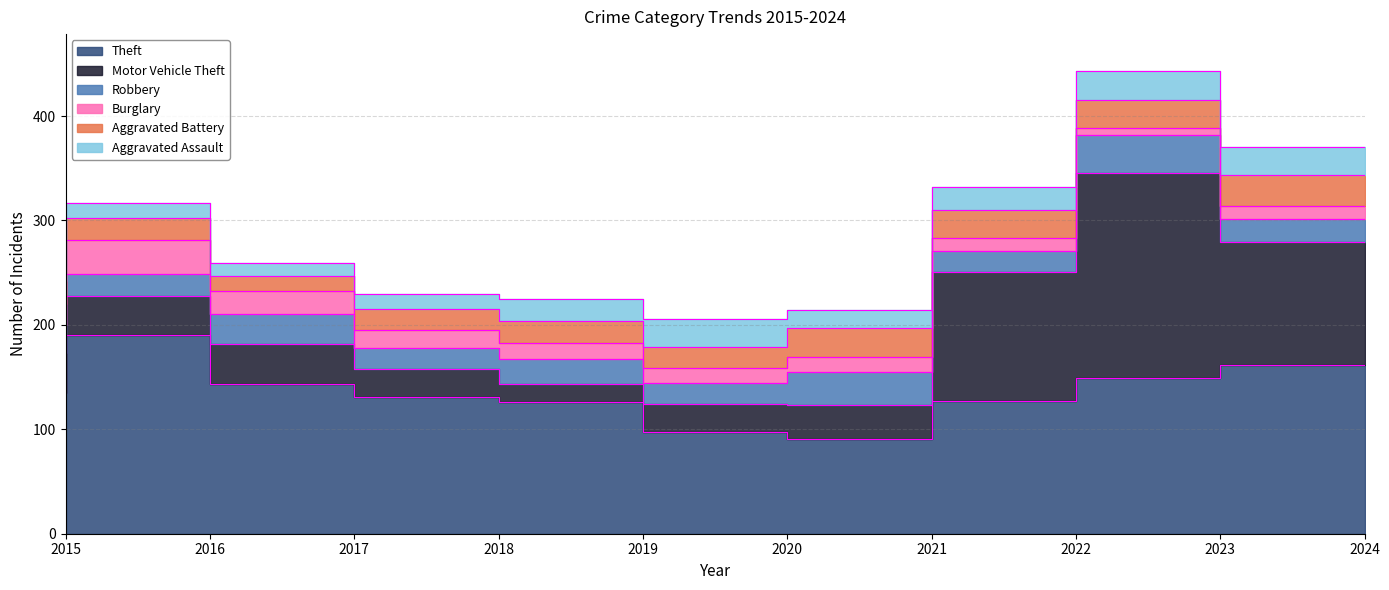

Is the value of Aggravated Battery at 2018 greater than the value of Burglary at 2017?

No